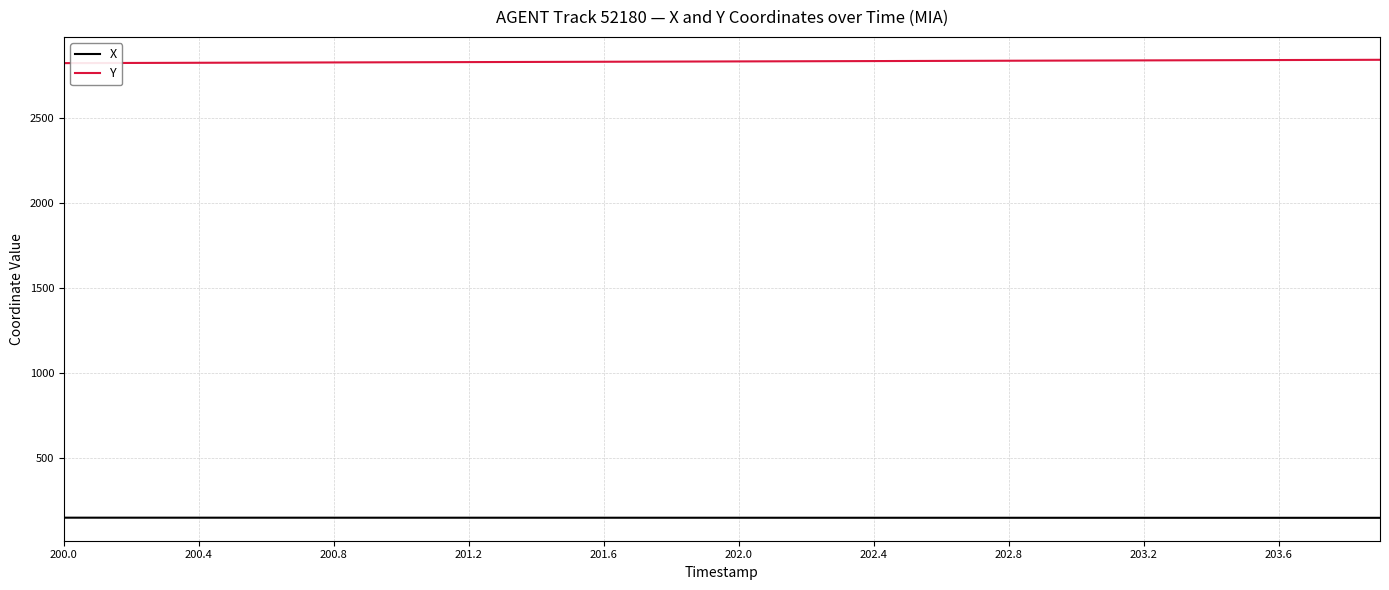

List the series in order of their overall mean, lowest first.

X, Y